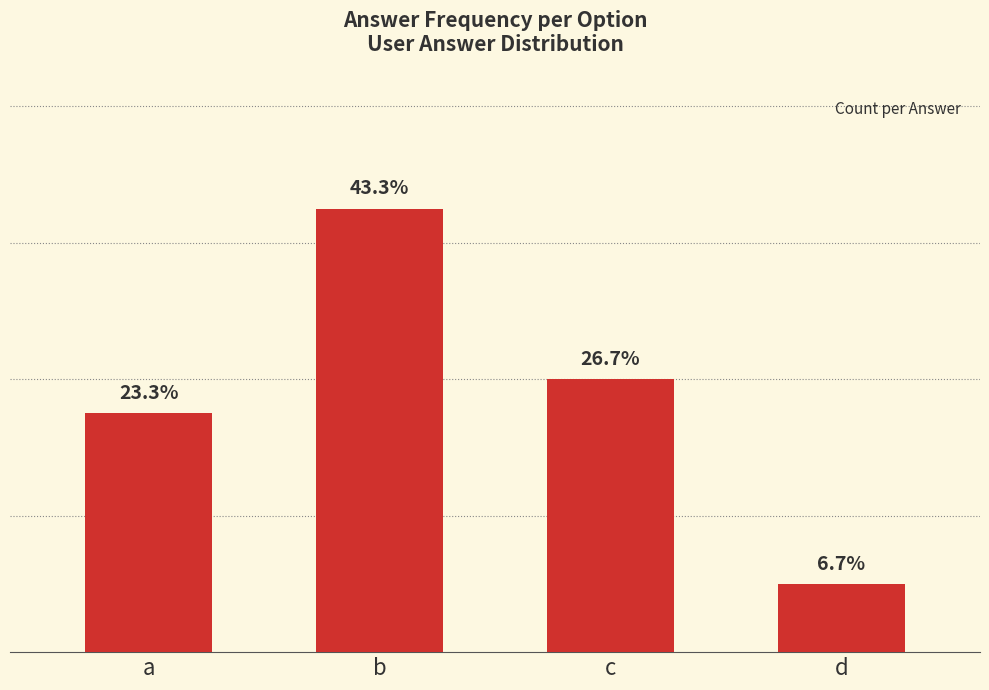

The value at d is 2. True or false?

True